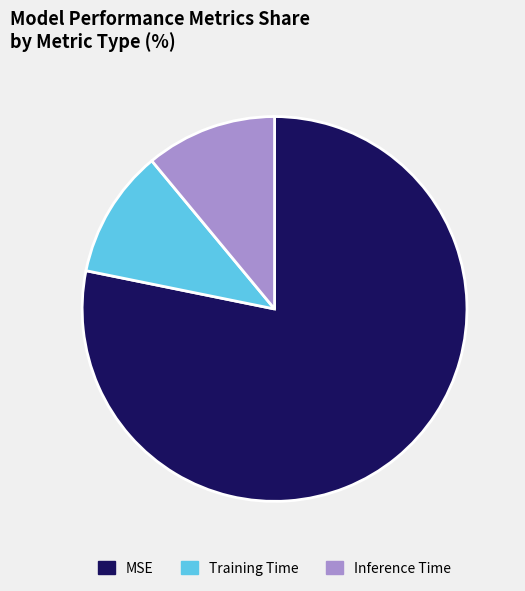

True or false: Inference Time accounts for 11% of the total.

True